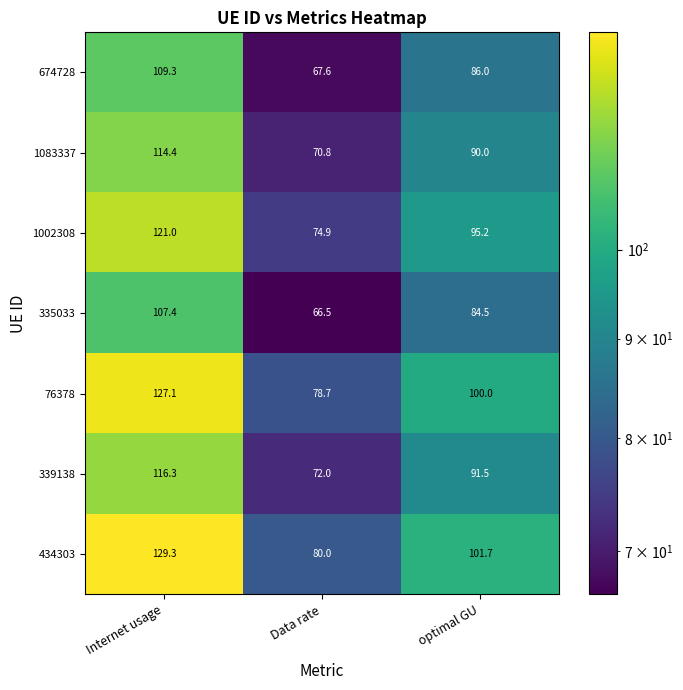

What is the spread (max minus min) of values at Data rate?

13.5